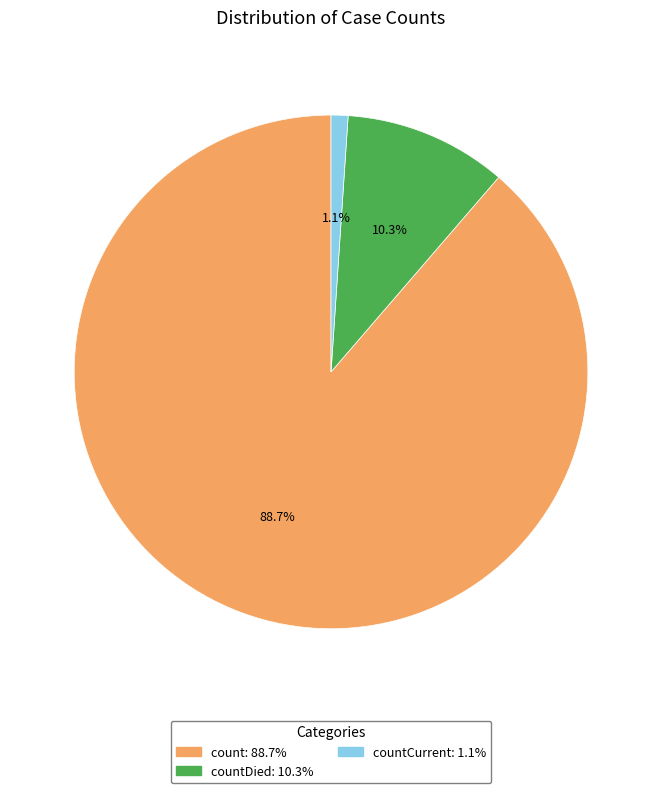

Count the number of slices in the pie.

3